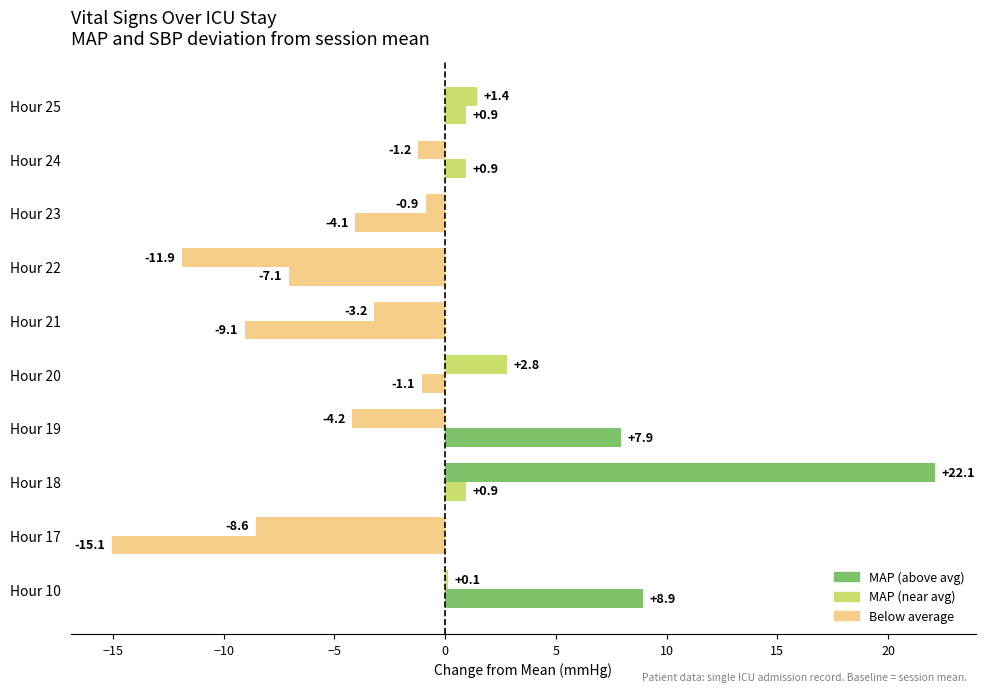

How many data points does each series have?

10